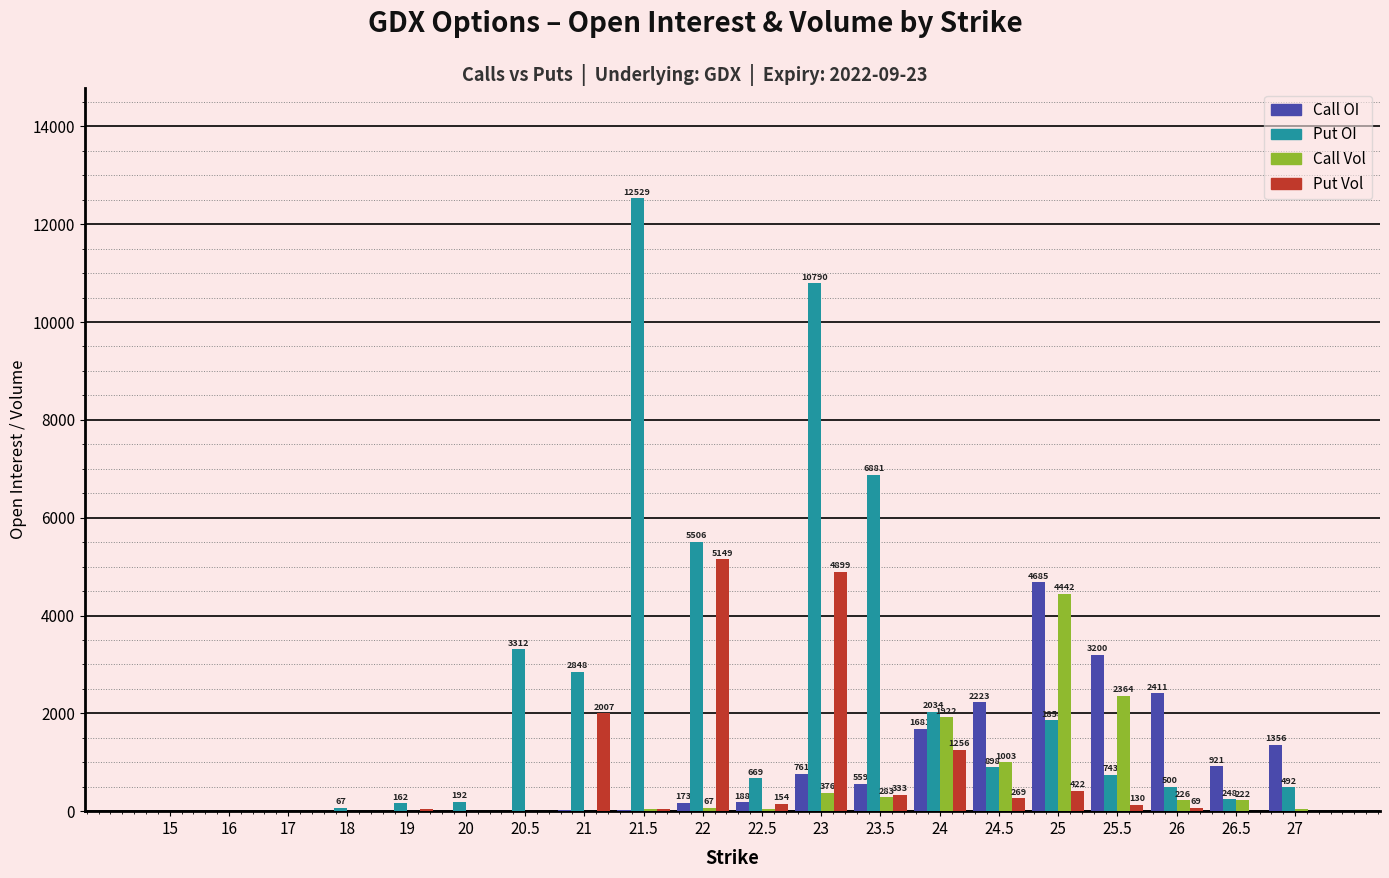

What are all the series names shown in the legend?

Call OI, Put OI, Call Vol, Put Vol